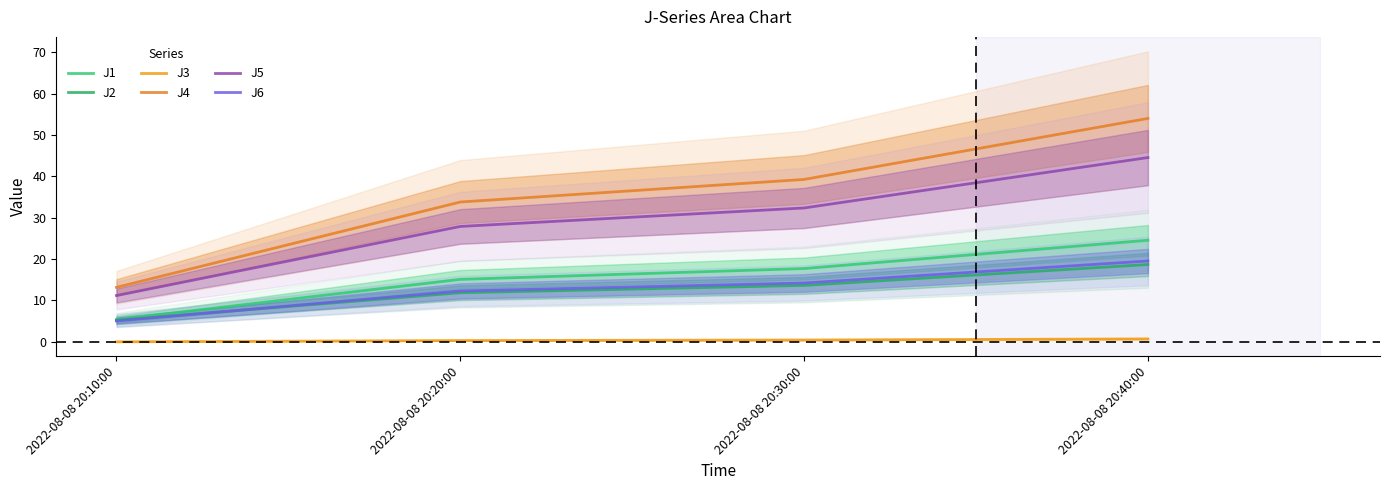

What is the maximum value shown in the chart?

54.0